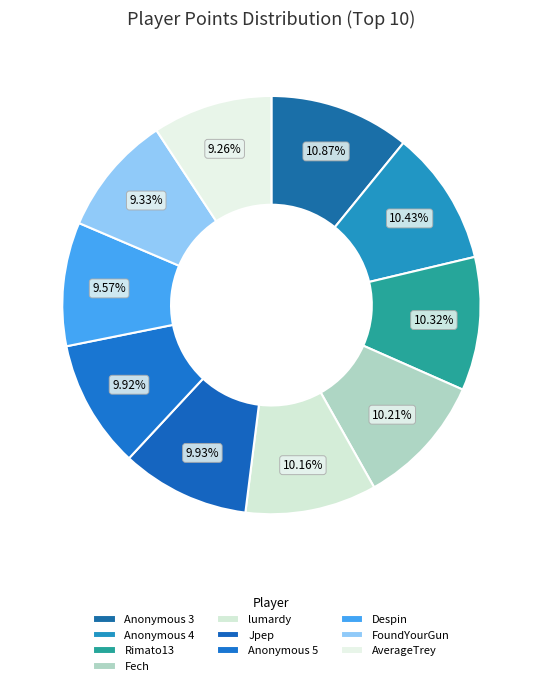

To the nearest percent, what percentage of the pie is Anonymous 3?

11%